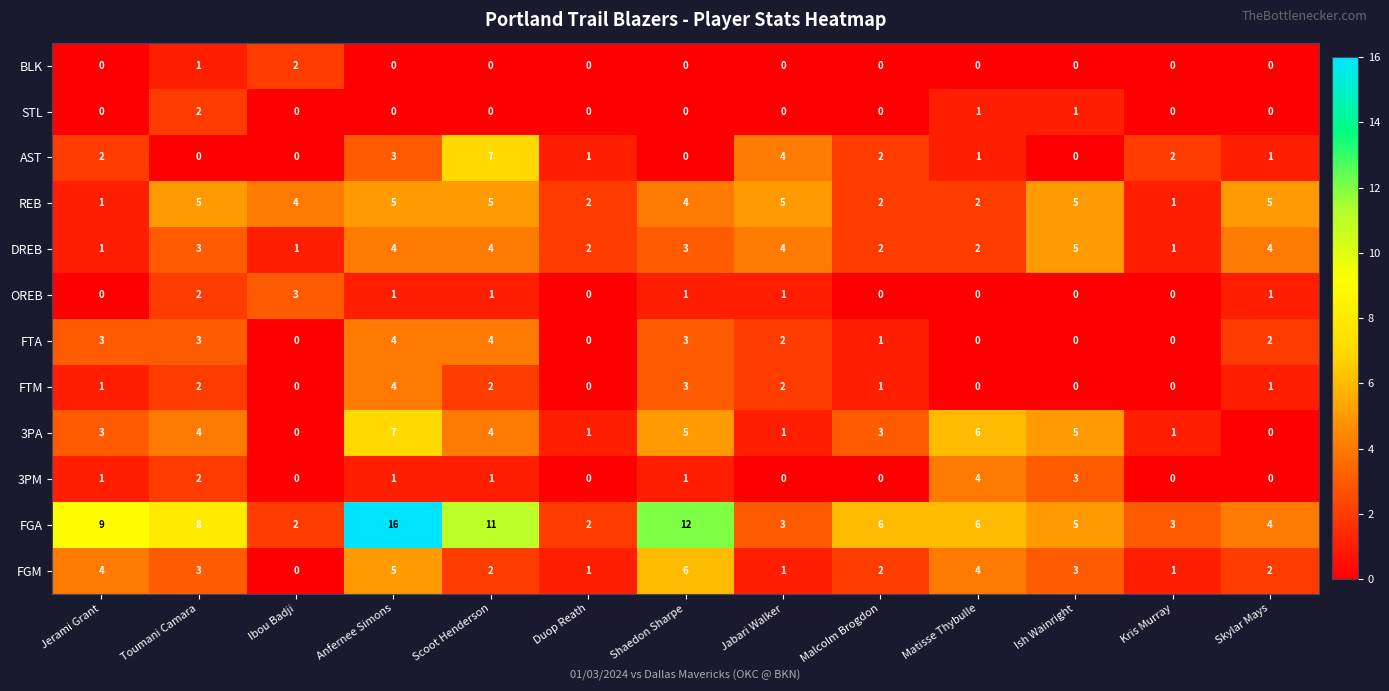

Is the value of REB at Kris Murray greater than the value of 3PM at Ibou Badji?

Yes